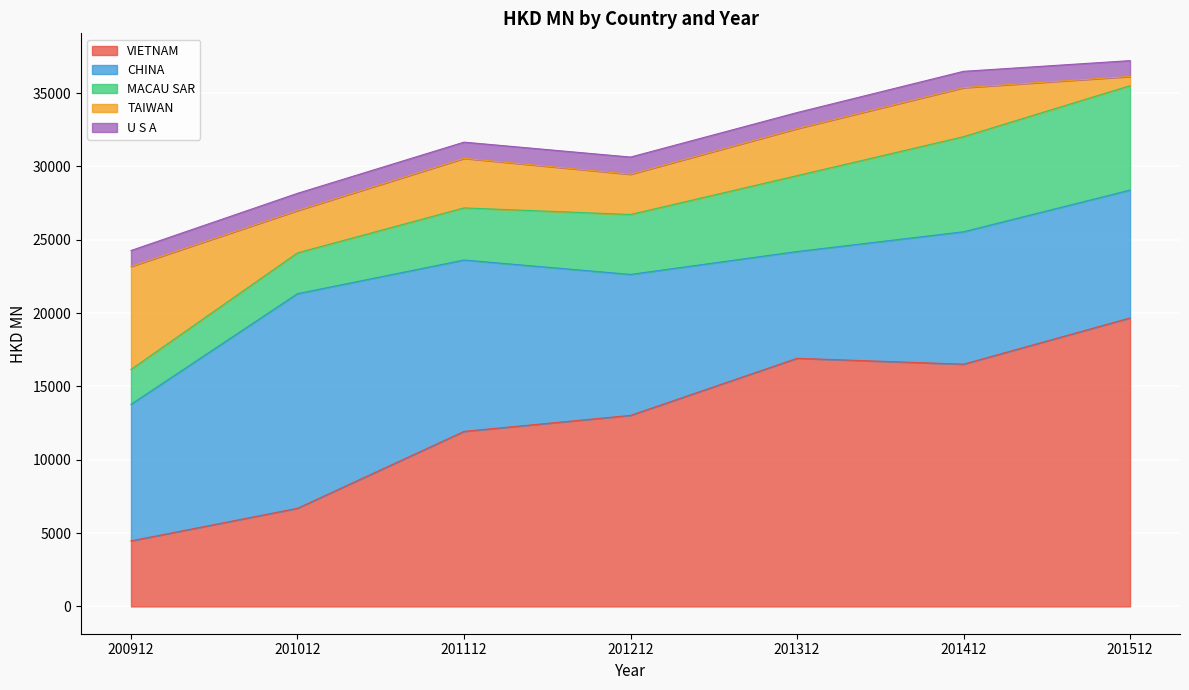

True or false: MACAU SAR and VIETNAM cross at least once.

False